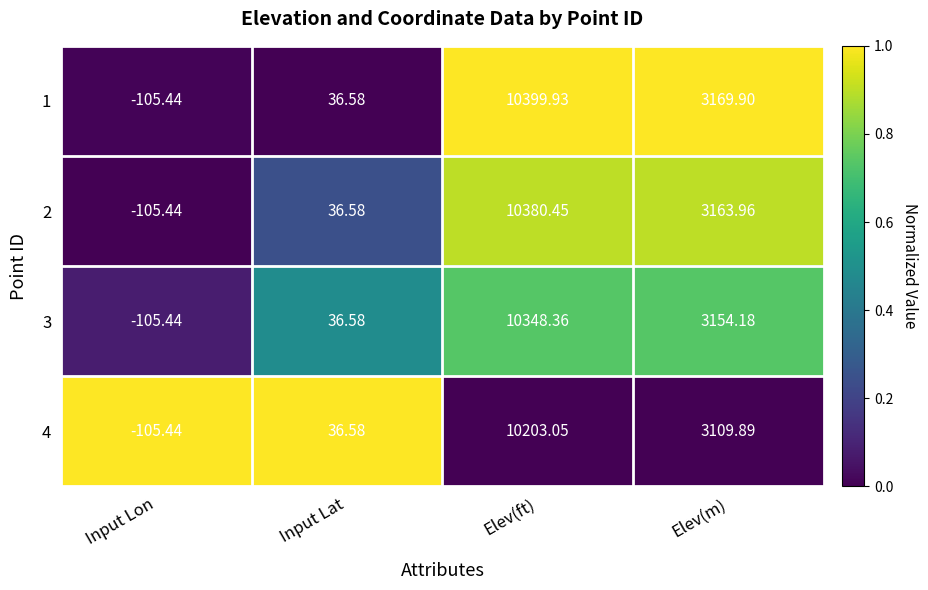

At which category is the sum across all series the highest?

Elev(ft)